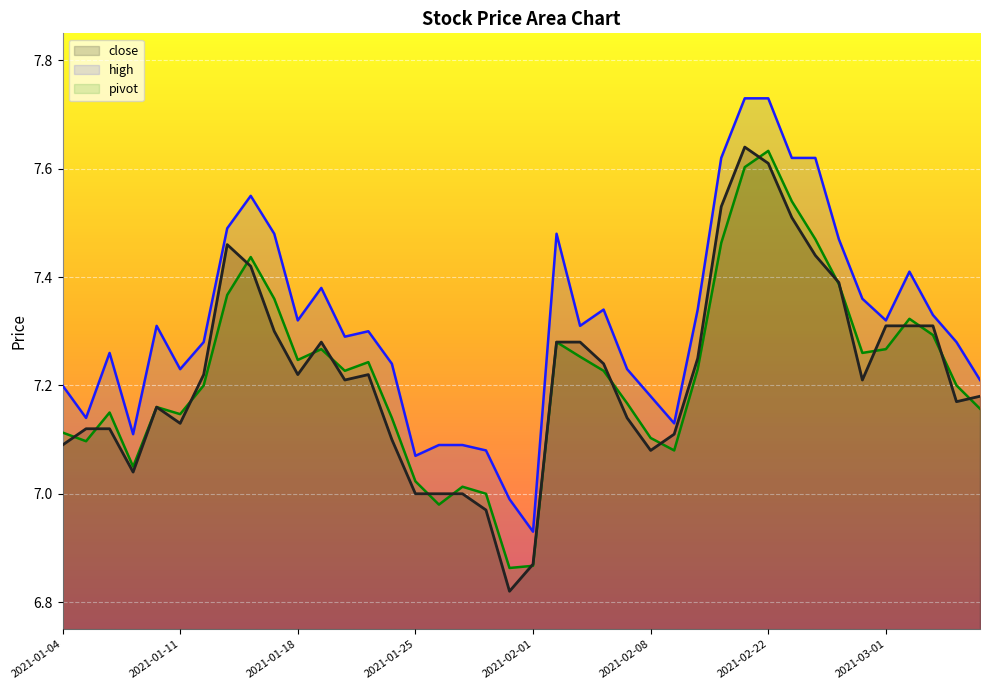

At which category does close reach its first local valley?

2021-01-07